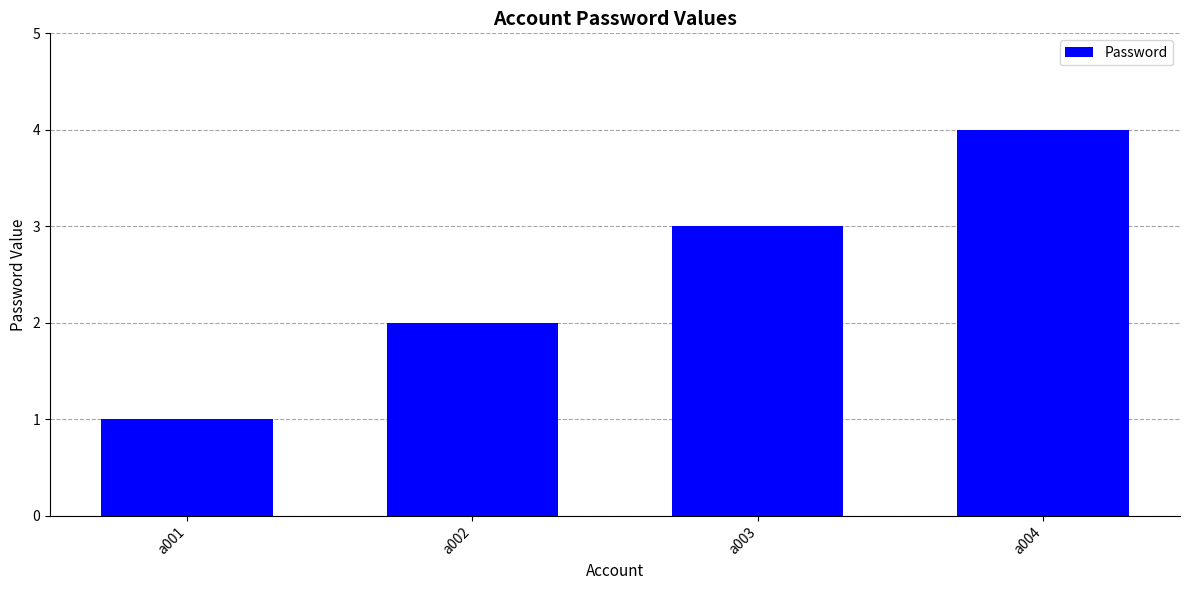

List the labels in order of value, smallest first.

a001, a002, a003, a004